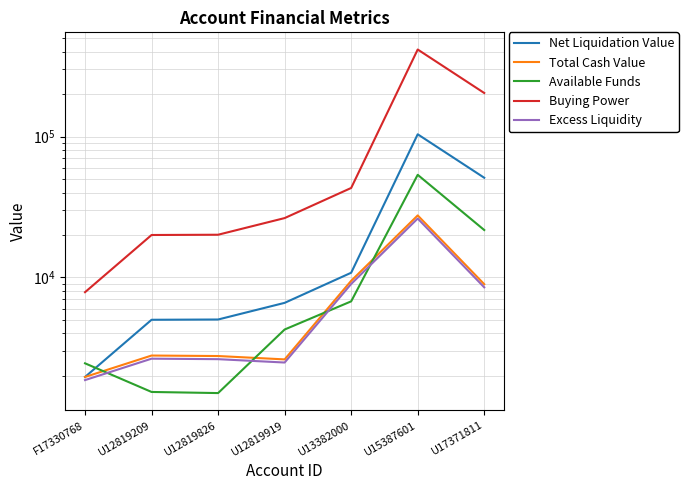

At which label does Excess Liquidity first exceed 2648?

U12819209